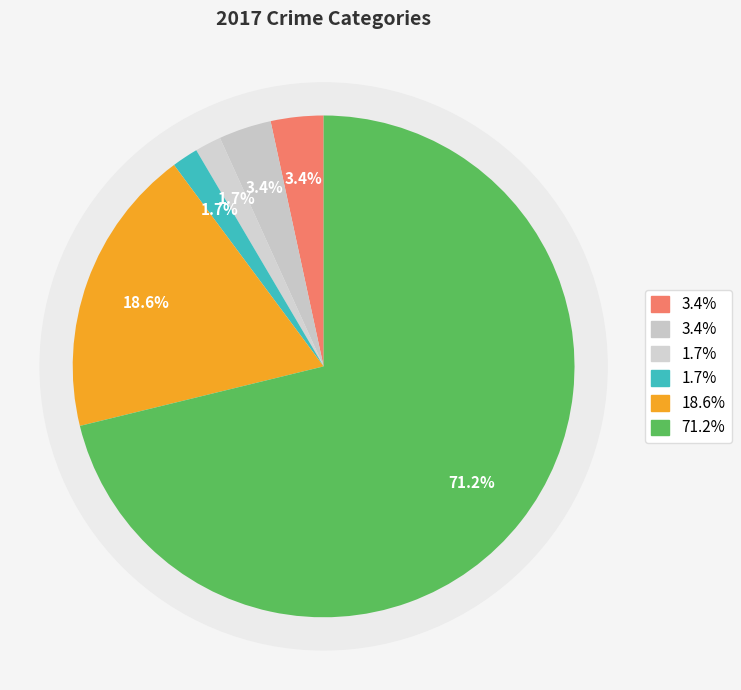

What percentage do Theft and Robbery together represent?

89.8%